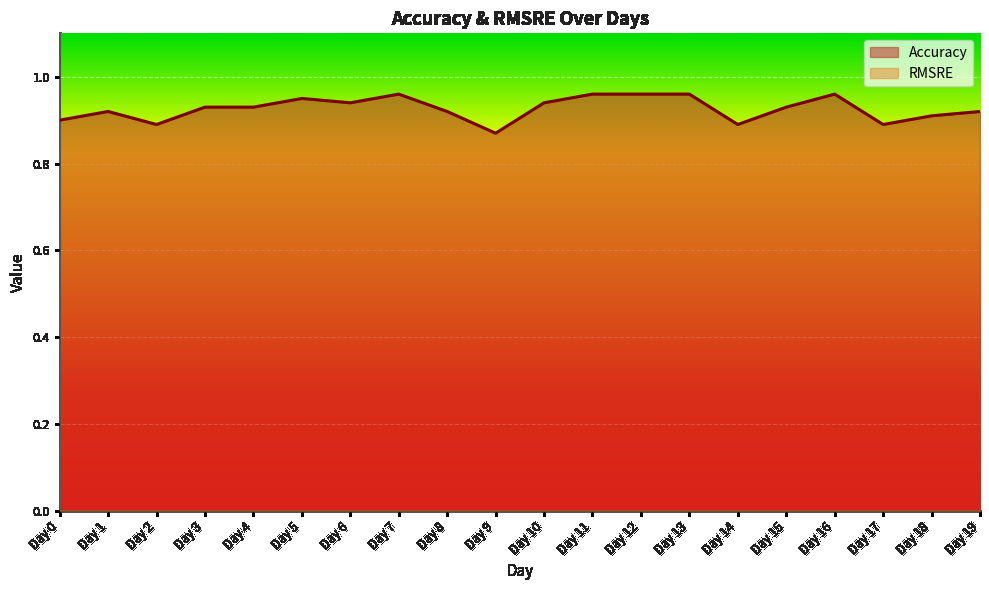

Where is the first local maximum?

Day 1